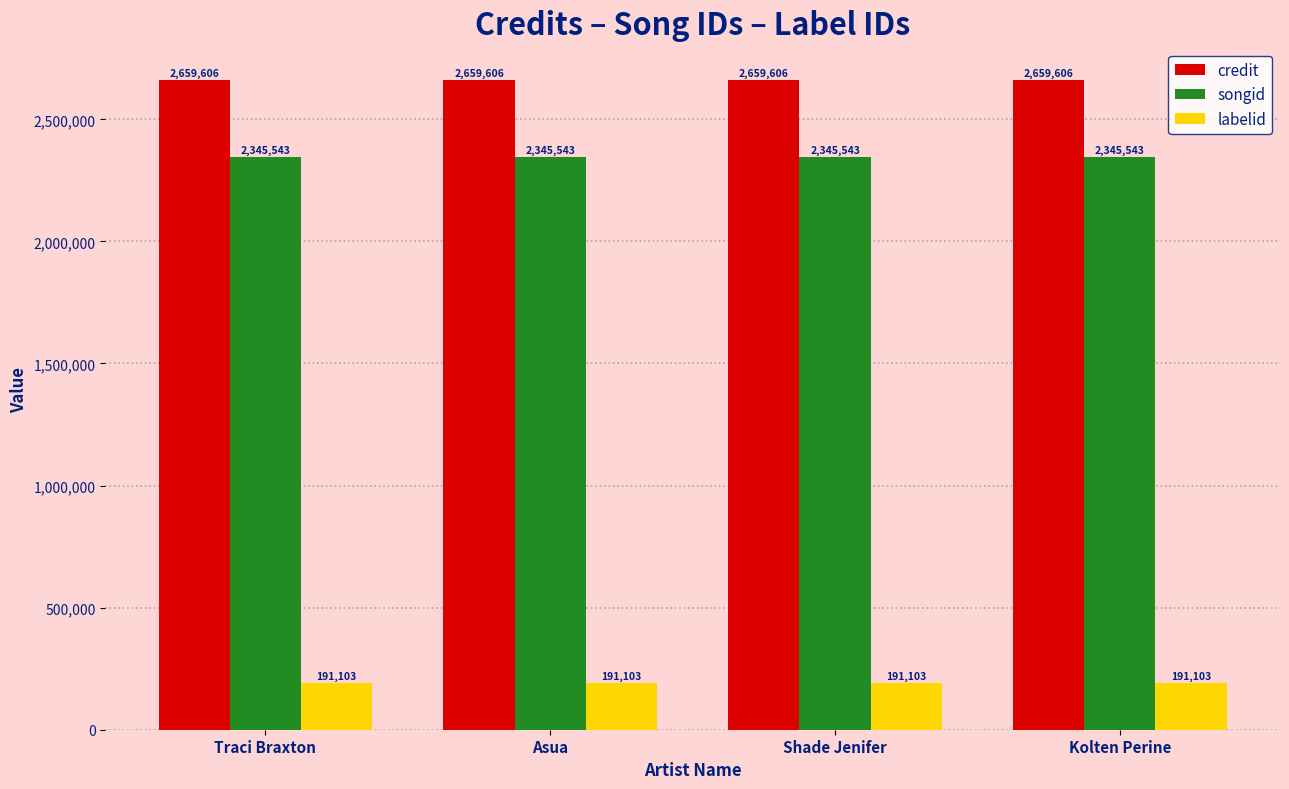

What is the label of the 4th bar from the left?

Kolten Perine